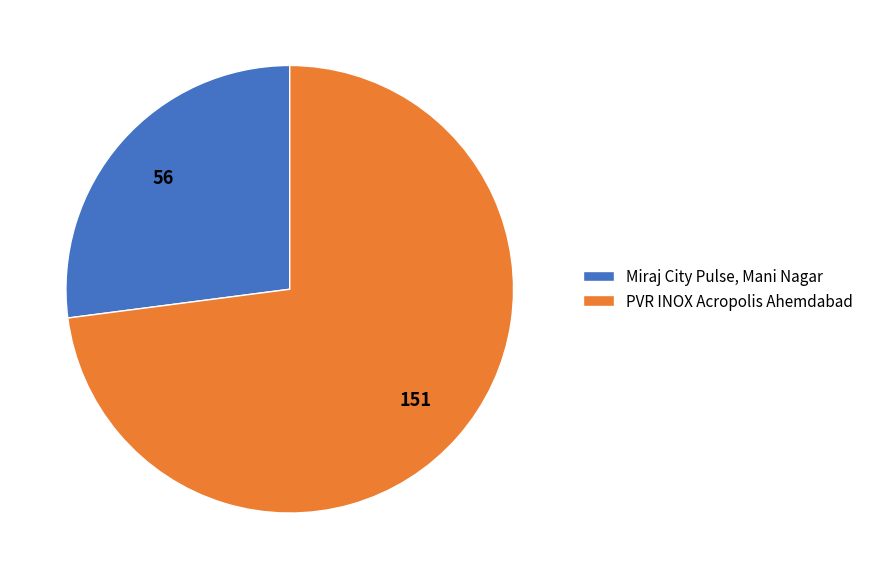

How many slices are in this pie chart?

2